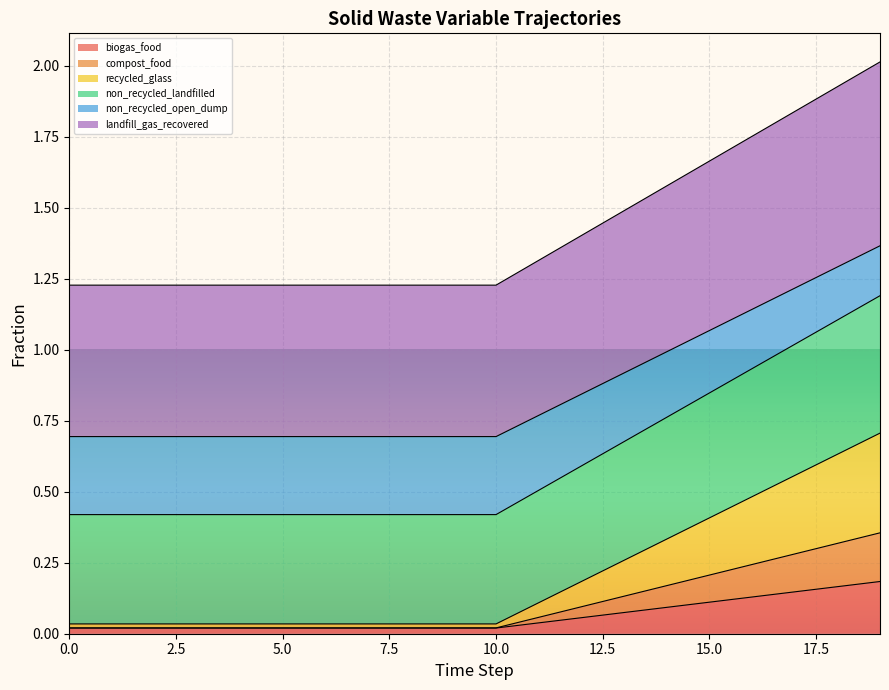

What are all the series names shown in the legend?

frac_waso_biogas_food, frac_waso_compost_food, frac_waso_recycled_glass, frac_waso_non_recycled_landfilled, frac_waso_non_recycled_open_dump, frac_waso_landfill_gas_recovered